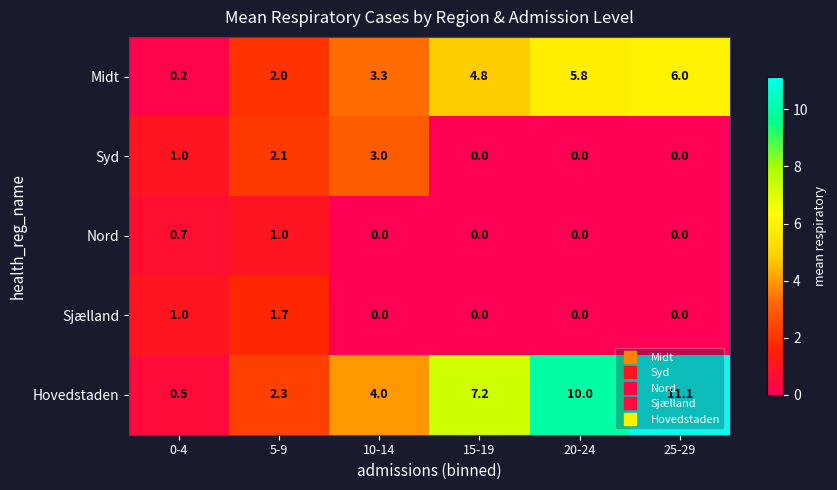

Which series has the widest spread of values?

Hovedstaden